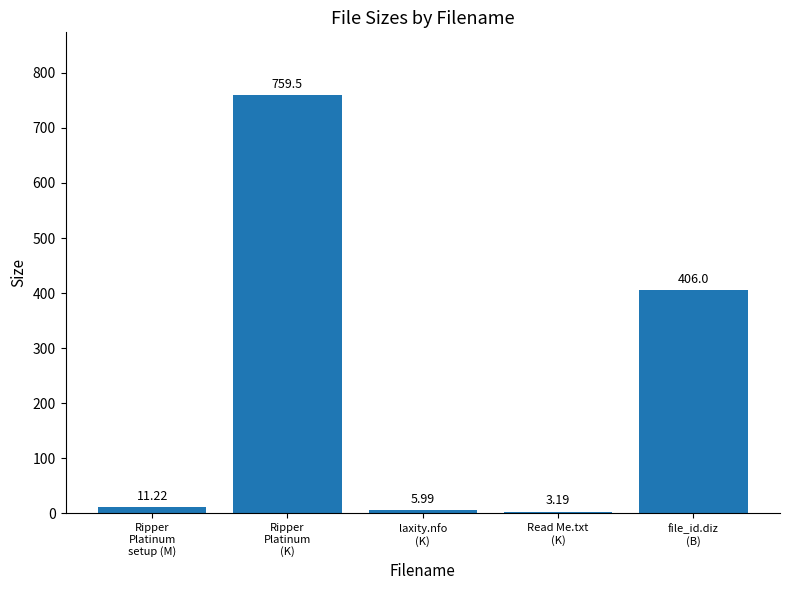

The value at file_id.diz
(B) is 406.0. True or false?

True